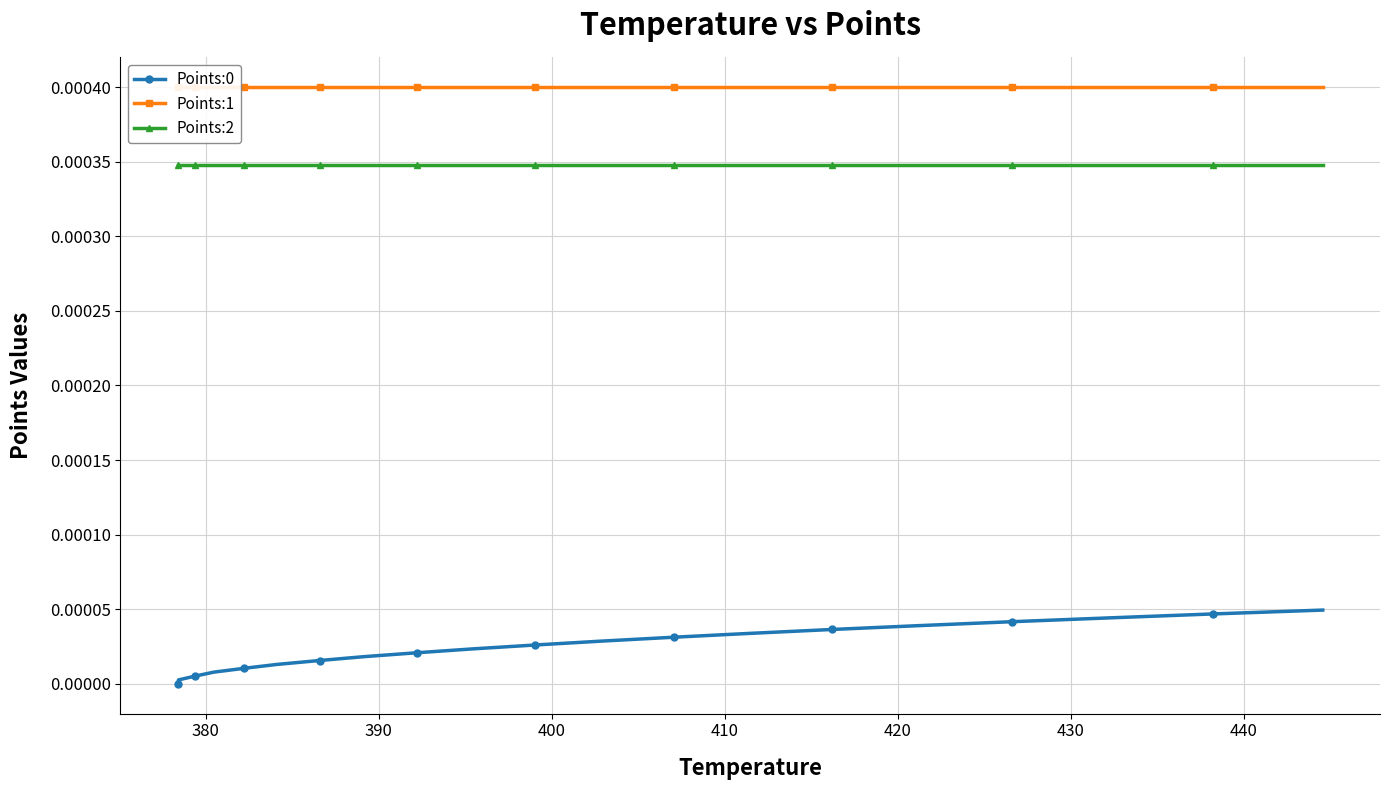

True or false: Points:2 has more than 2 interior local peaks.

False